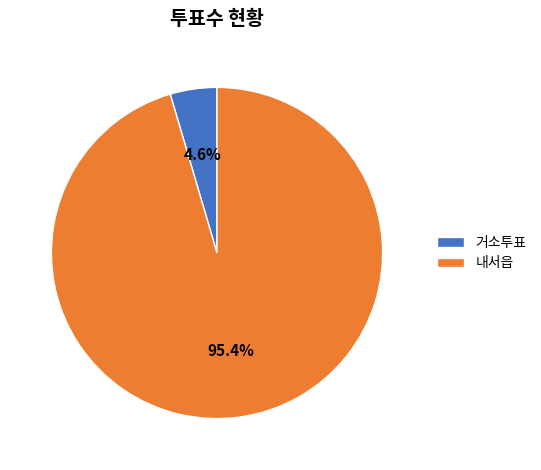

Combined, do 내서읍 and 거소투표 account for over 50%?

Yes